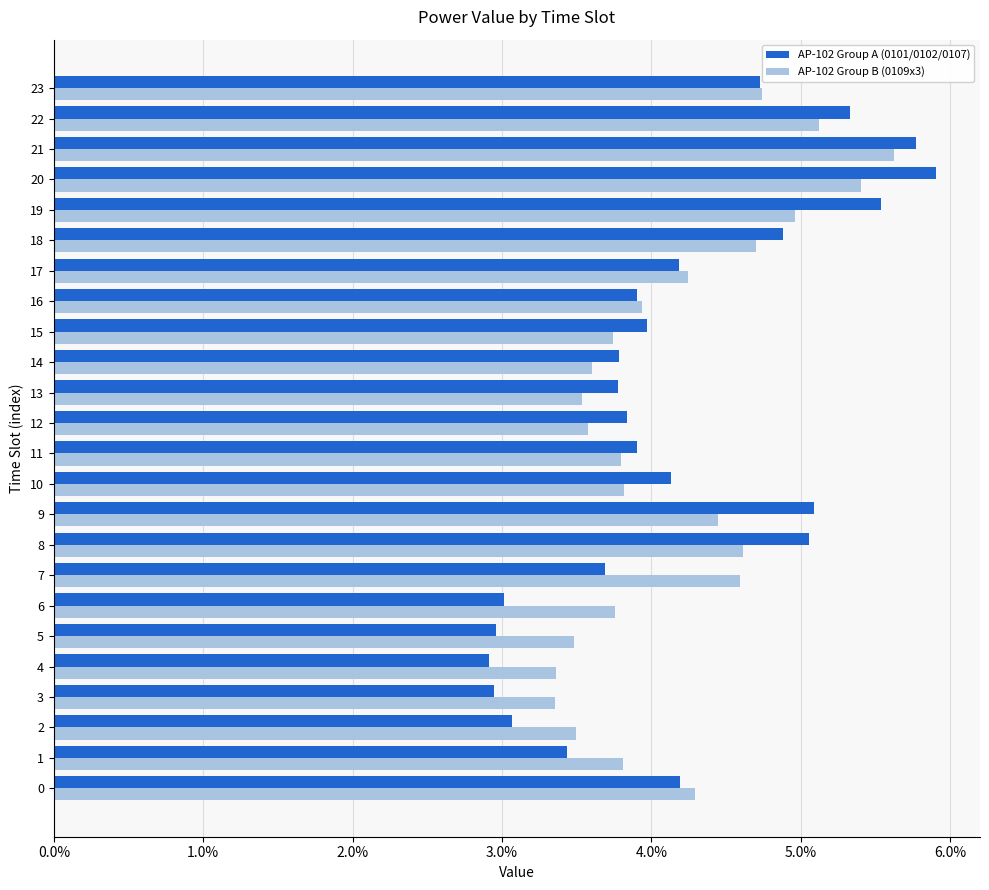

What is the sum of the AP-102 Group A (0101/0102/0107) values at 20 and 16?

0.1